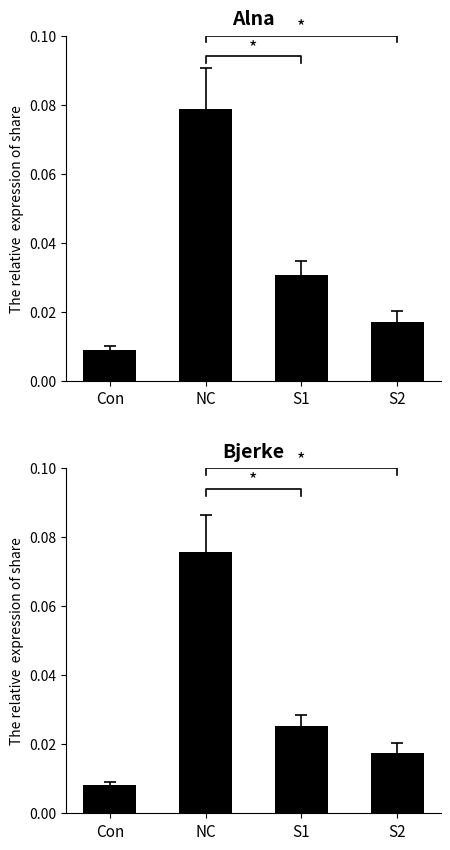

Reading right to left, what are all the values shown in this chart?

Alna: S2=0.0	S1=0.0	NC=0.1	Con=0.0
Bjerke: S2=0.0	S1=0.0	NC=0.1	Con=0.0